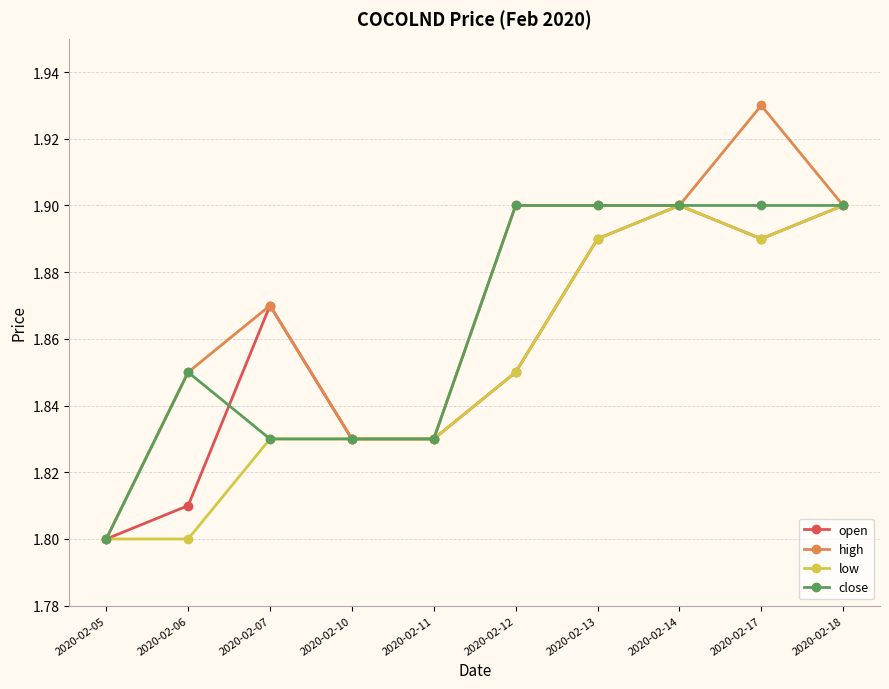

Rank the series by their average value, from highest to lowest.

high, close, open, low